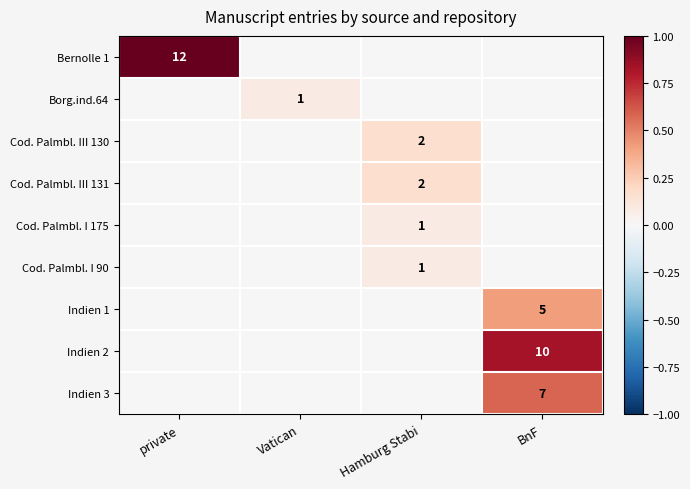

At which category is the sum across all series the highest?

BnF